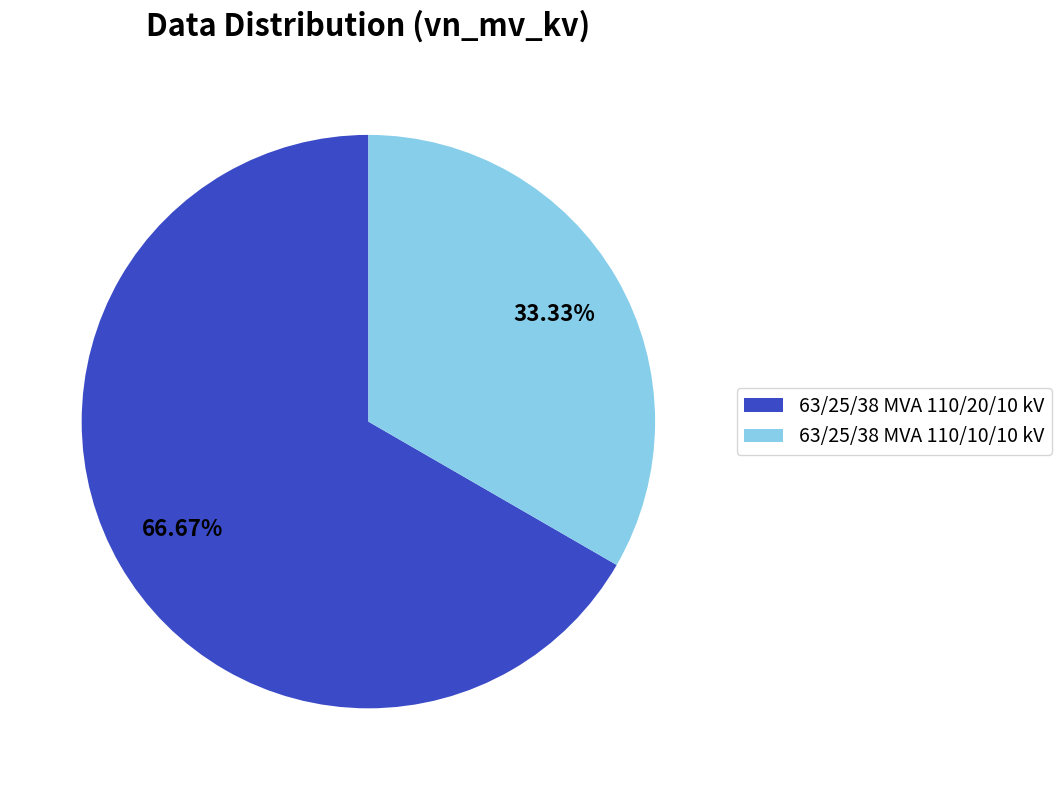

What portion of the pie excludes 63/25/38 MVA 110/20/10 kV?

33.3%